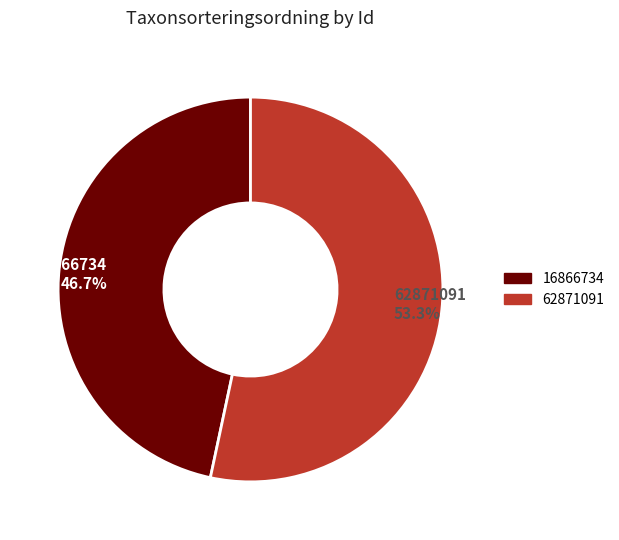

To the nearest percent, what is the difference between the 16866734 and 62871091 slice percentages?

7%